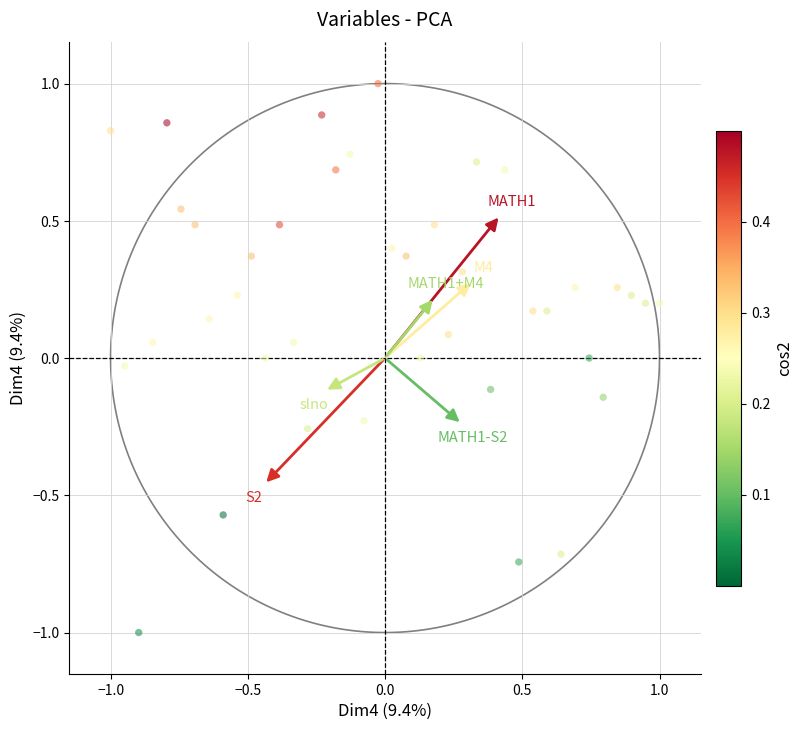

What is the range of X values (max minus min)?

2.0